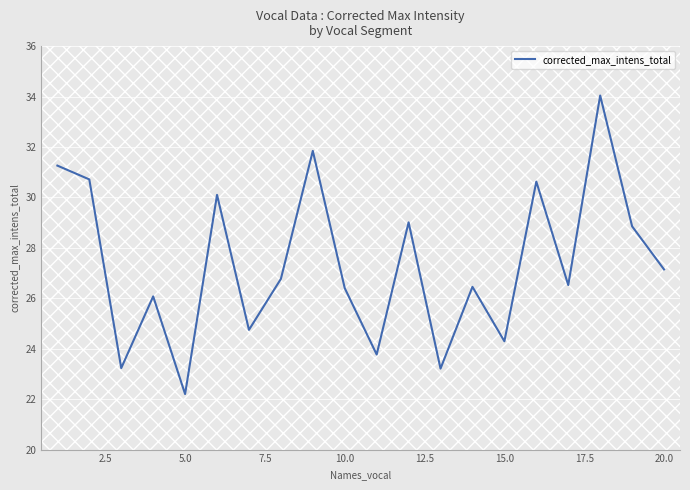

What is the maximum value shown in the chart?

34.0